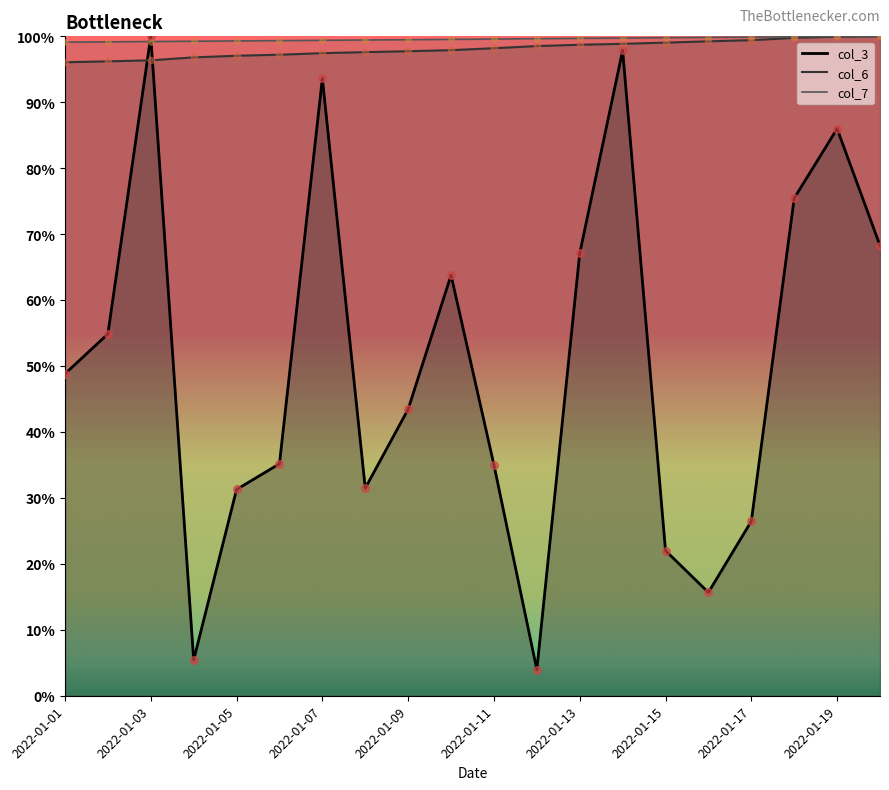

Which series reaches the minimum Y coordinate?

col_3 line